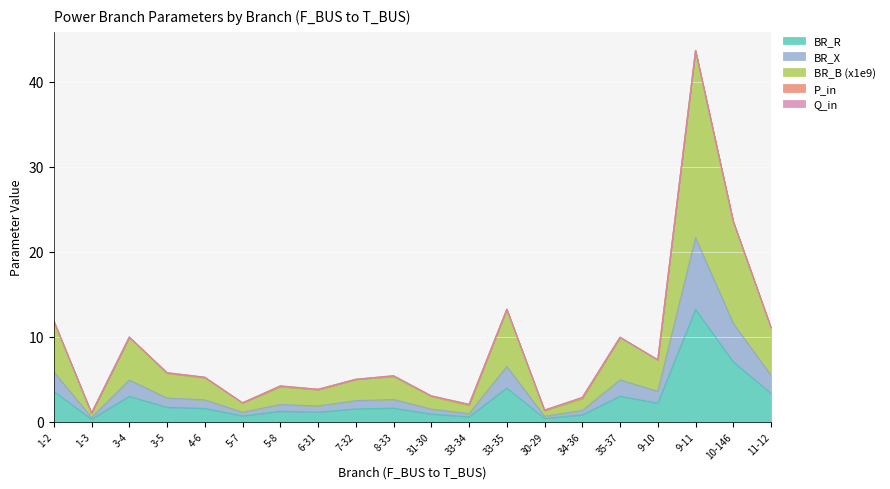

Is it true that BR_X equals 4.9 at 35-37?

True